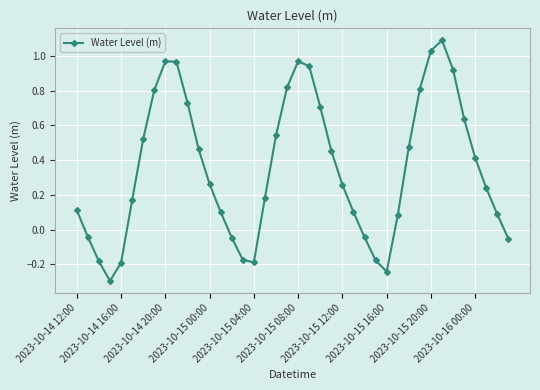

How many interior local peaks (higher than both neighbors) does the data have?

3